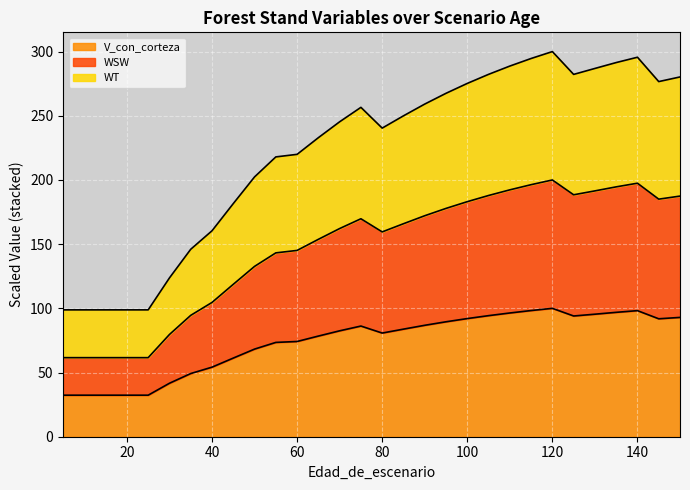

What is the value of the V_con_corteza point at the 4th from the left?

32.4